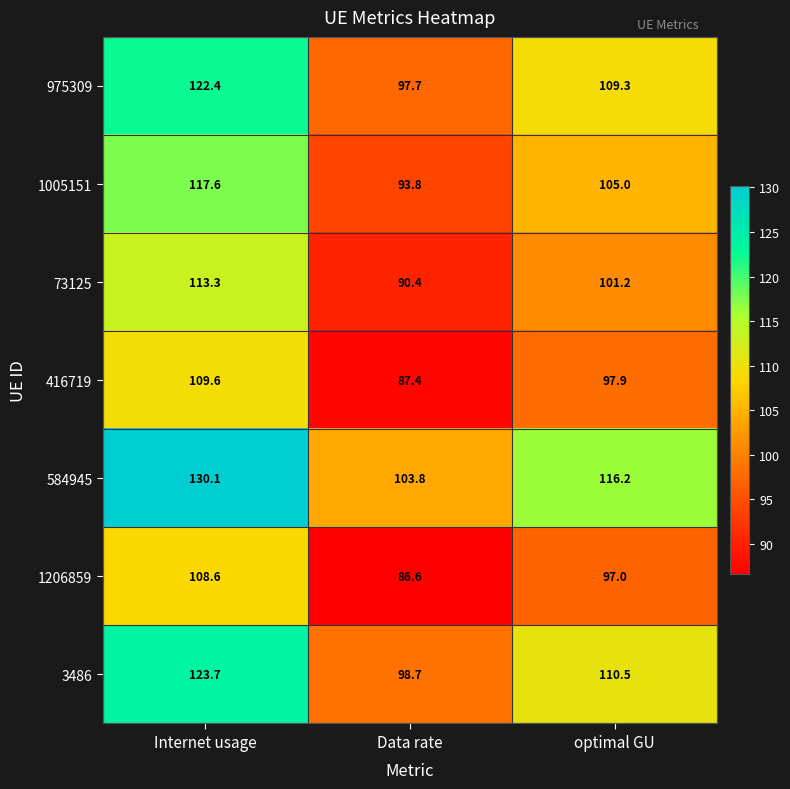

What is the total value across all series at Internet usage?

825.3